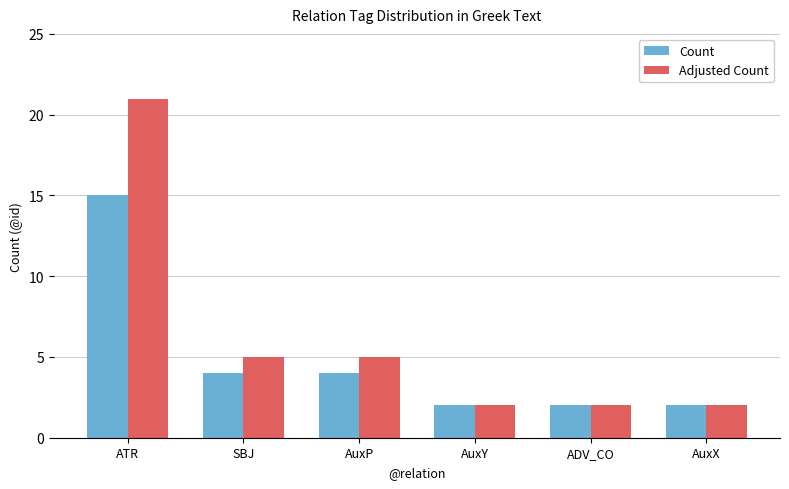

What is the difference between the highest and lowest values at ATR?

6